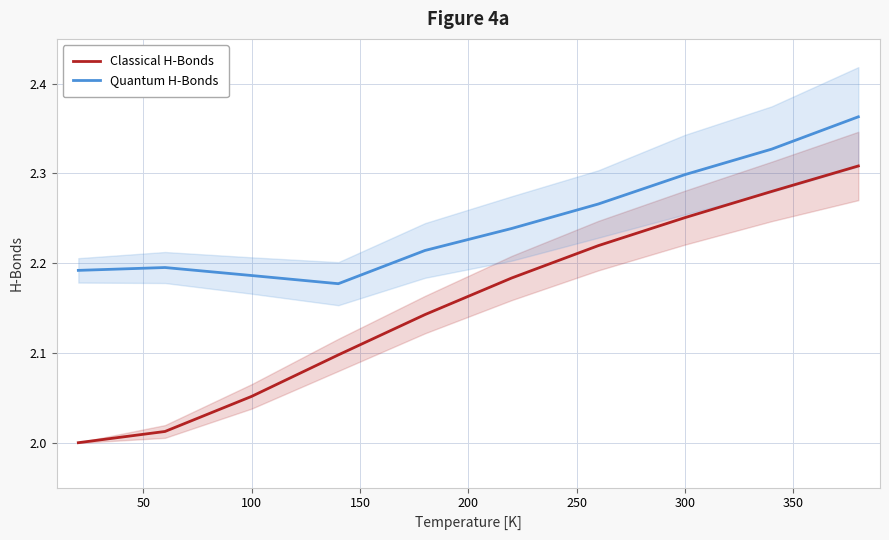

How many data points does each series have?

10